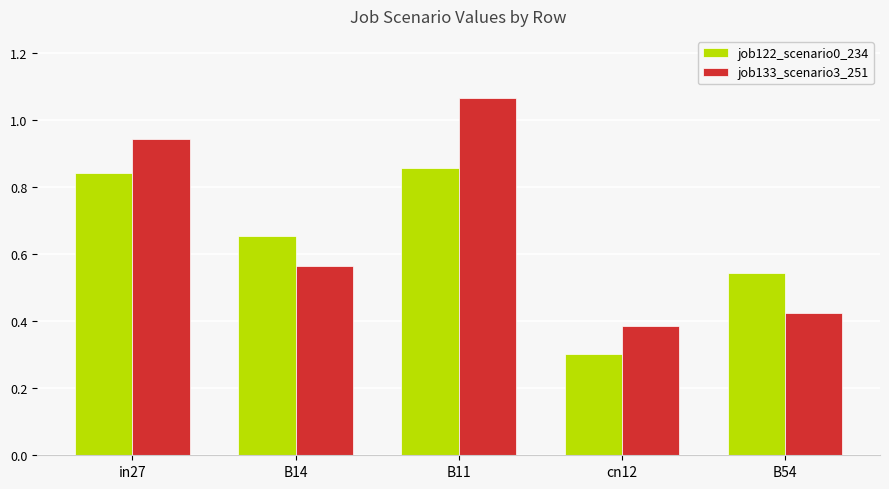

The value of job122_scenario0_234 at B11 is 0.3. True or false?

False